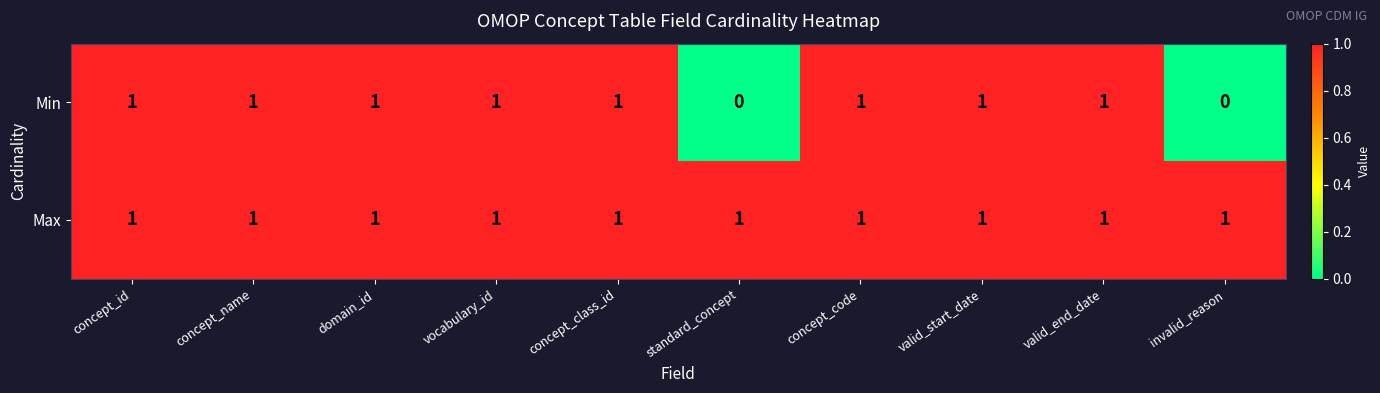

Reading right to left, what are all the values shown in this chart?

Min: 0	1	1	1	0	1	1	1	1	1
Max: 1	1	1	1	1	1	1	1	1	1